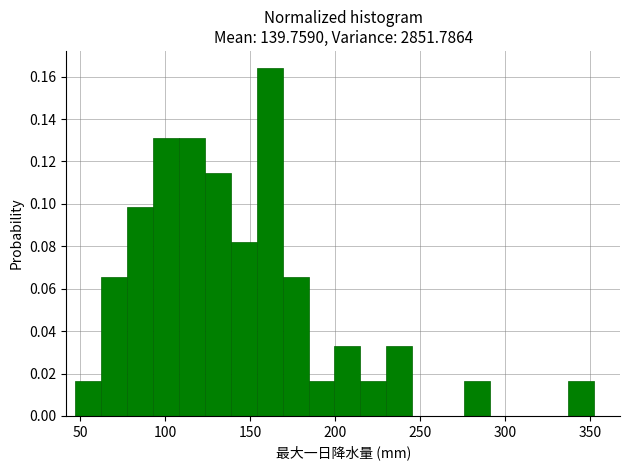

Read against the x-axis, roughly where is the centre of the tallest bar?

160